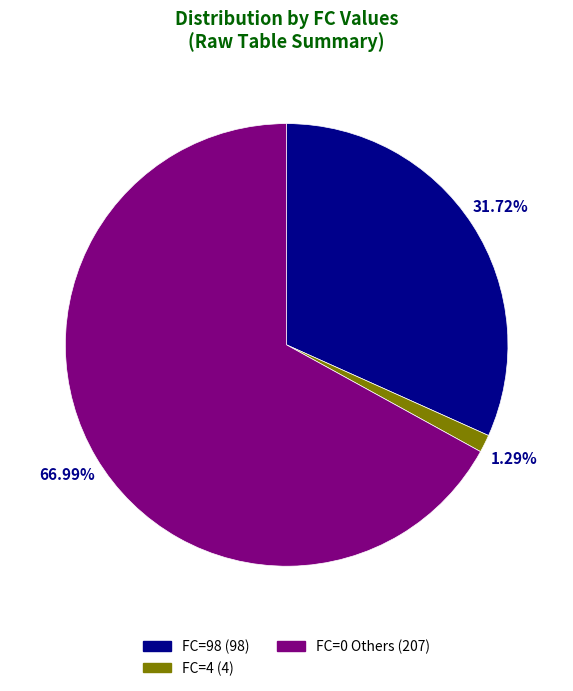

Is there any slice that represents more than half of the pie?

Yes